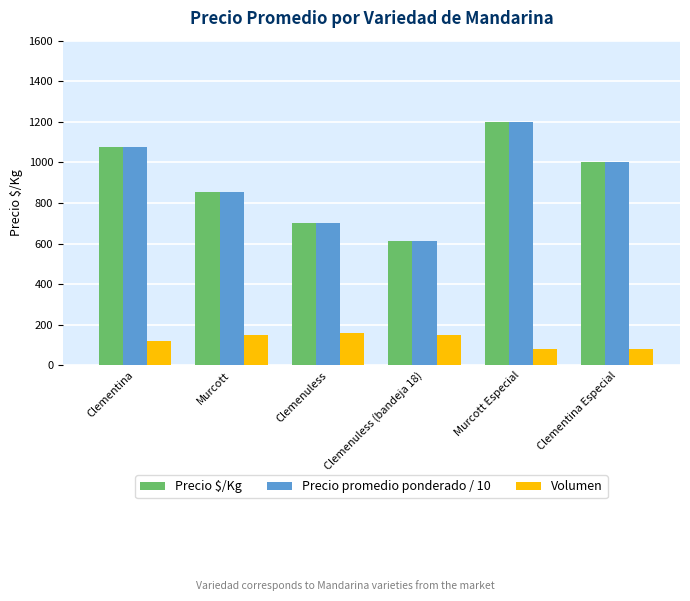

At which category is the sum across all series the highest?

Murcott Especial